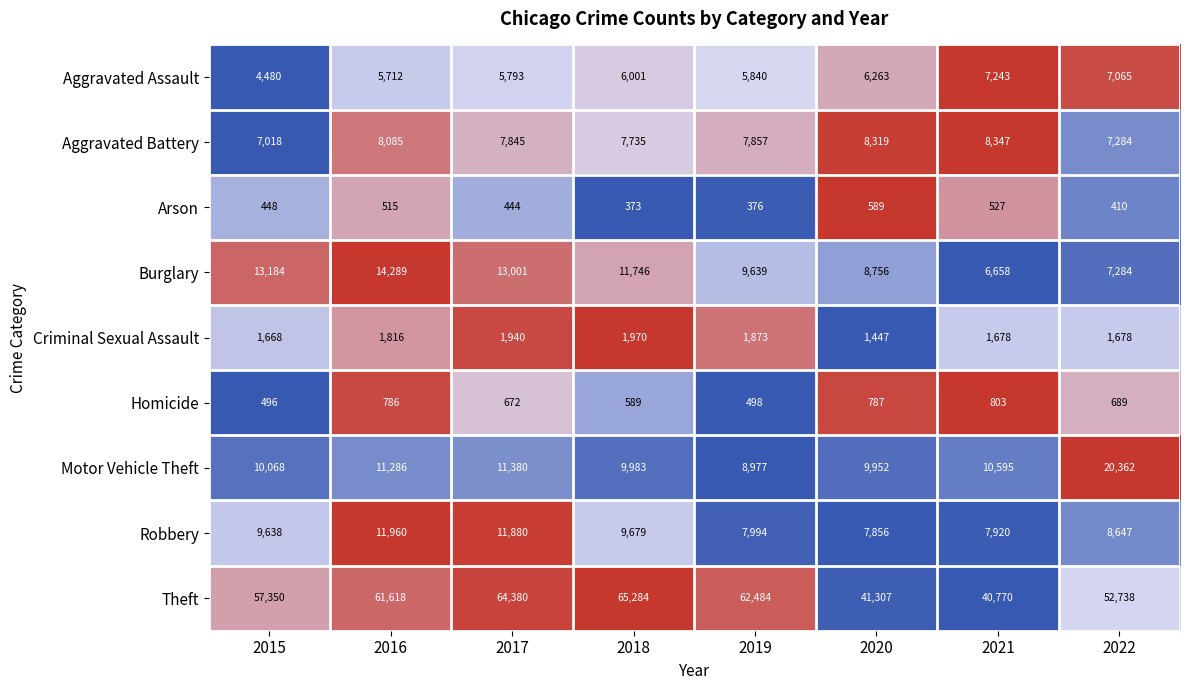

Read the Arson value at 2020, to the nearest 10.

590